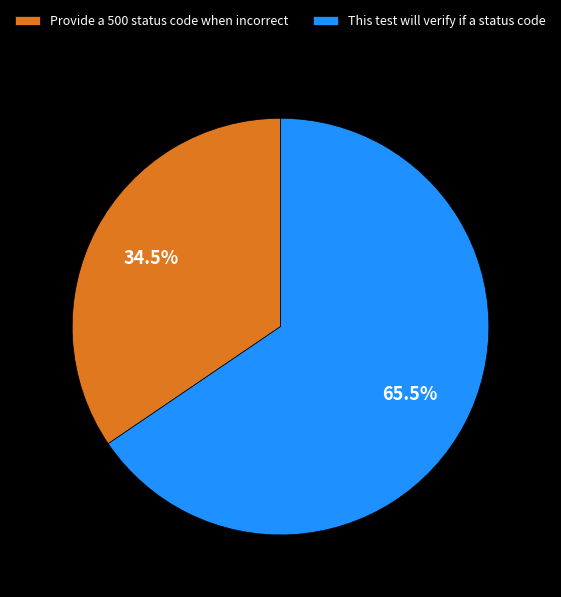

What percentage is NOT represented by Provide a 500 status code when incorrect?

65.5%